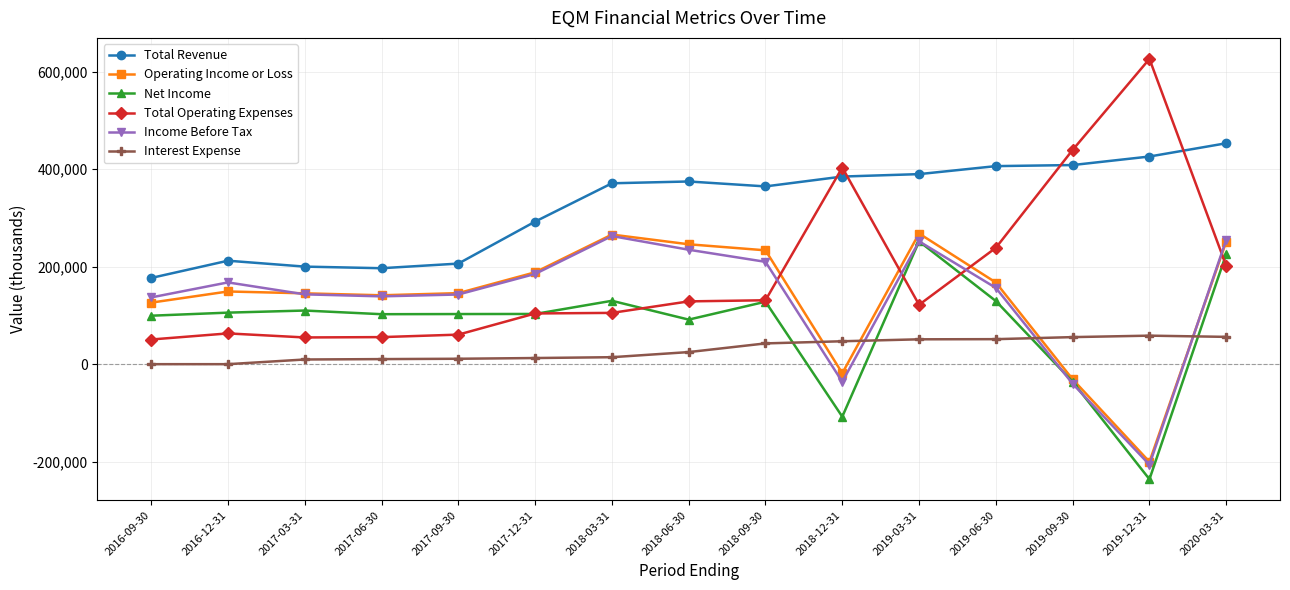

True or false: Net Income has more than 1 interior local peaks.

True